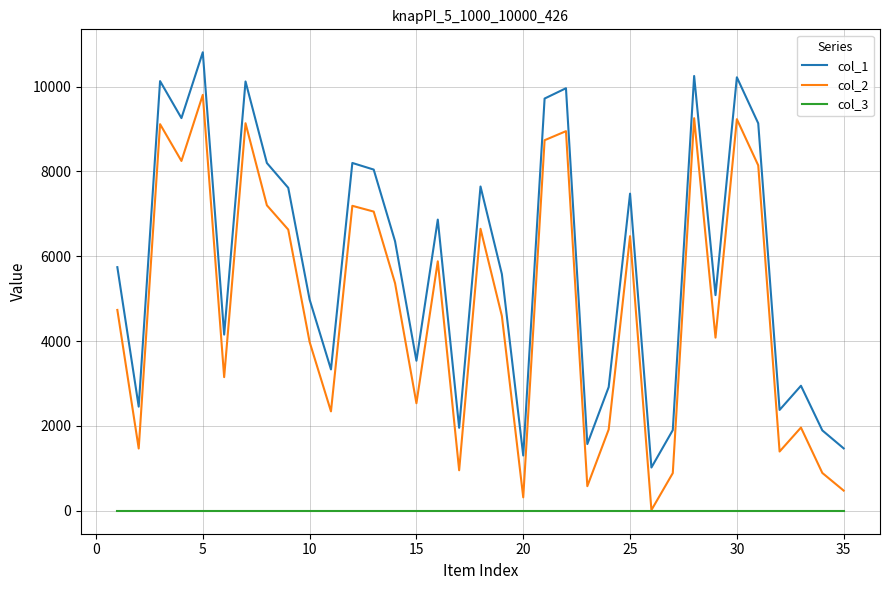

Which series has the largest total across all categories?

col_1